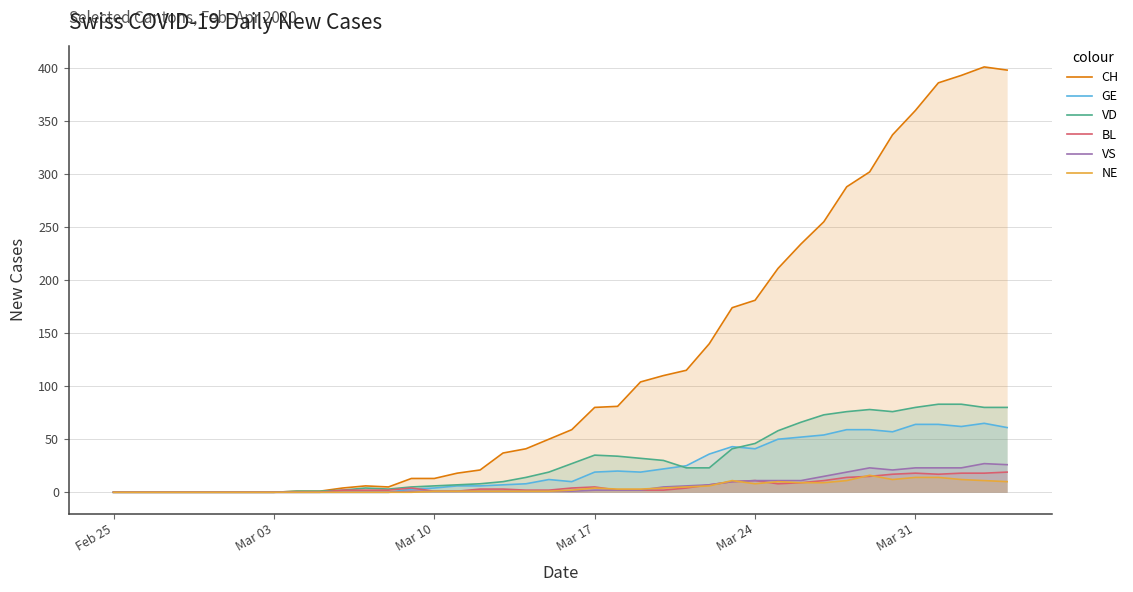

Which series has the largest range (max minus min)?

CH